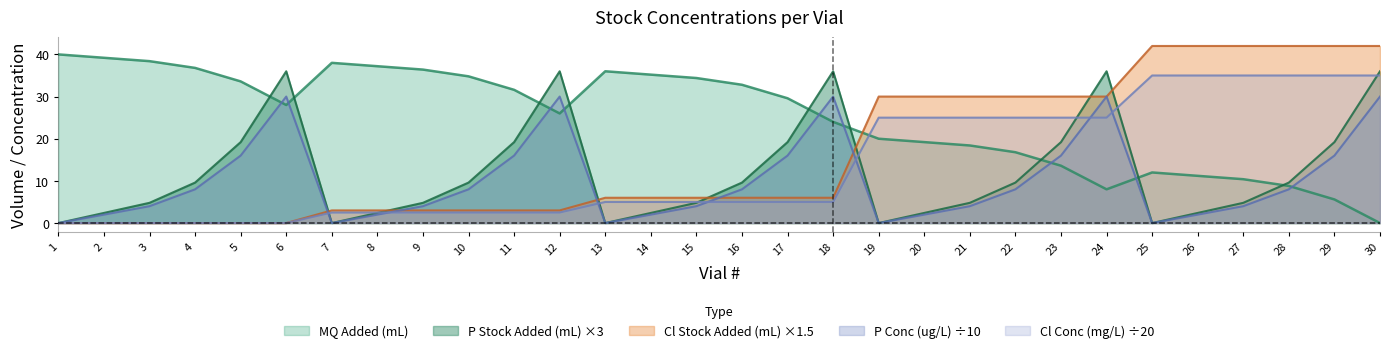

How many lines are shown in the chart?

5